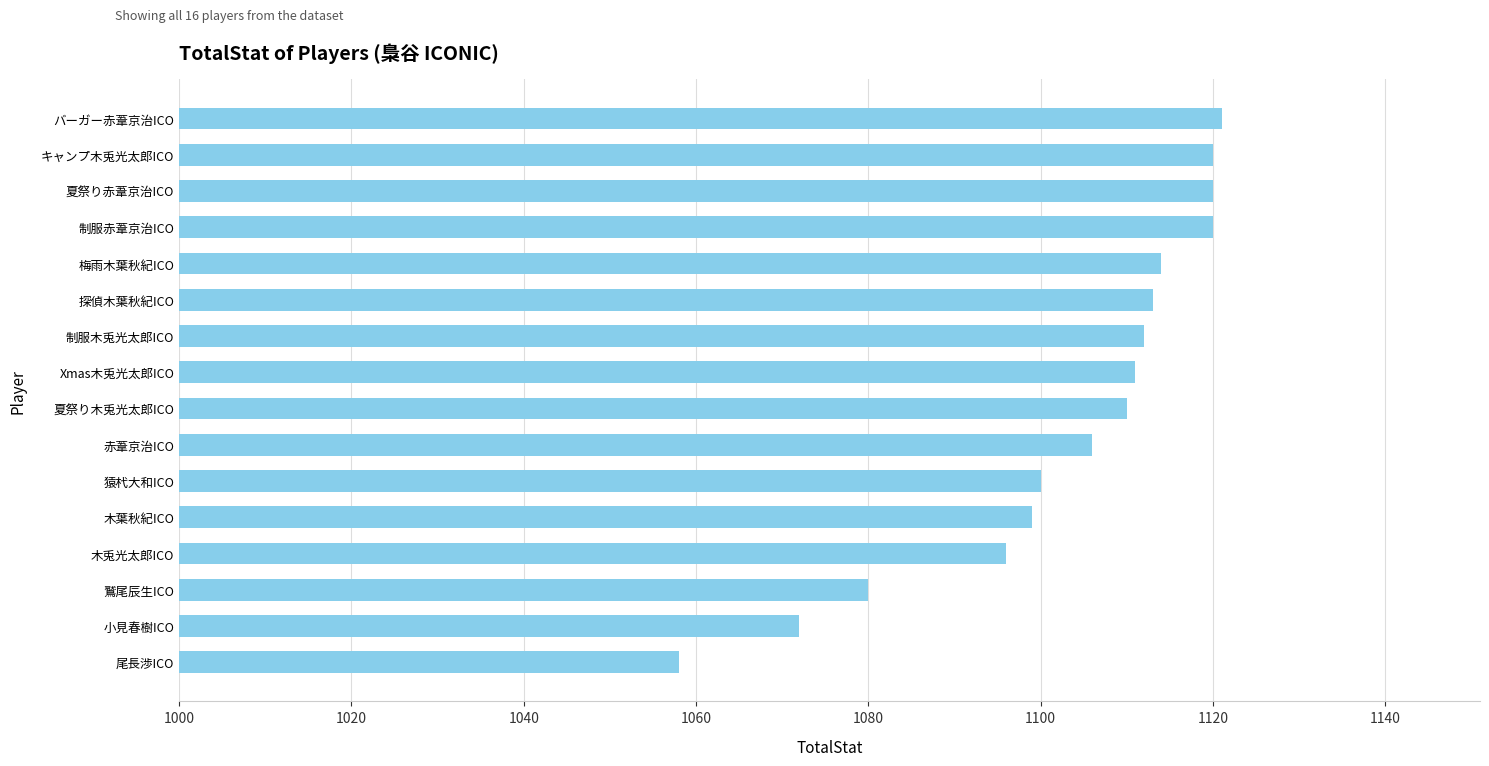

What is the approximate value at 赤葦京治ICO?

1106